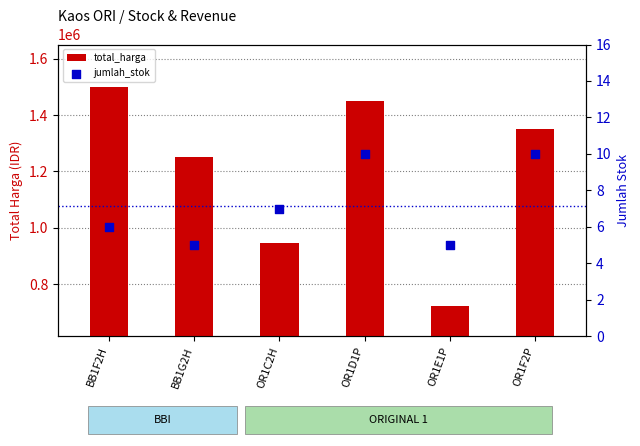

Which series has the widest spread of Y values?

total_harga